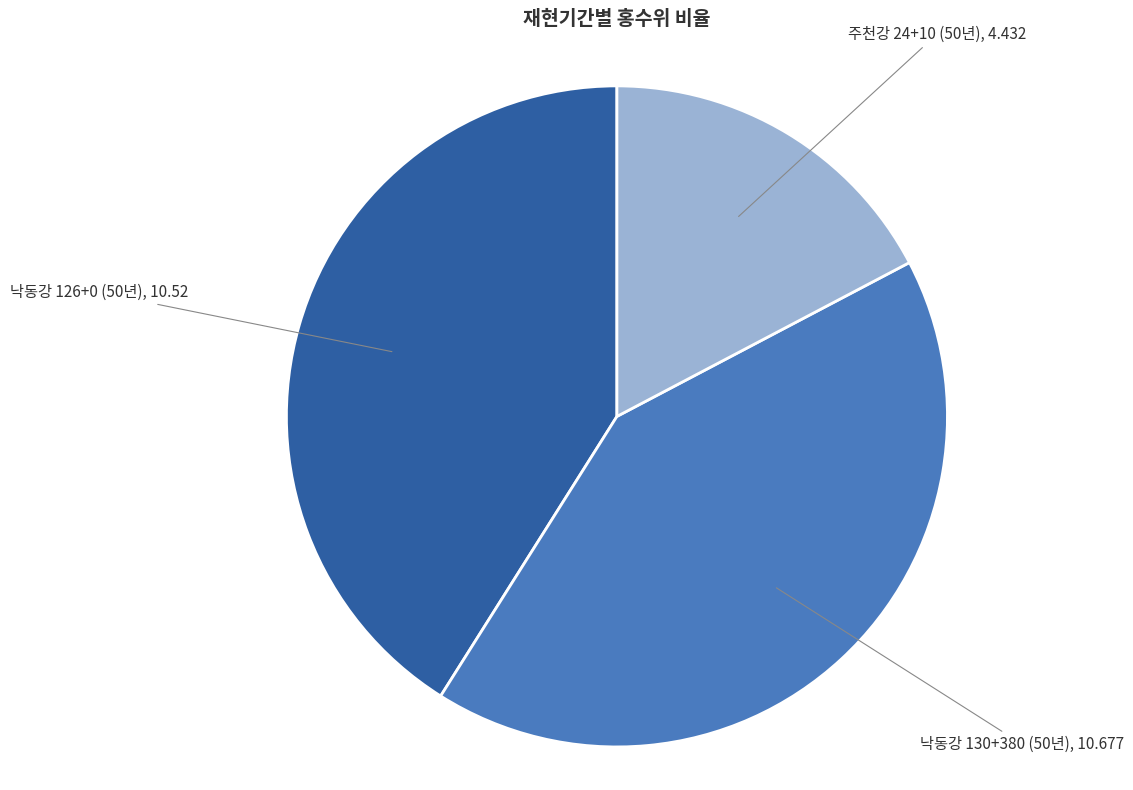

Does any single category account for the majority?

No